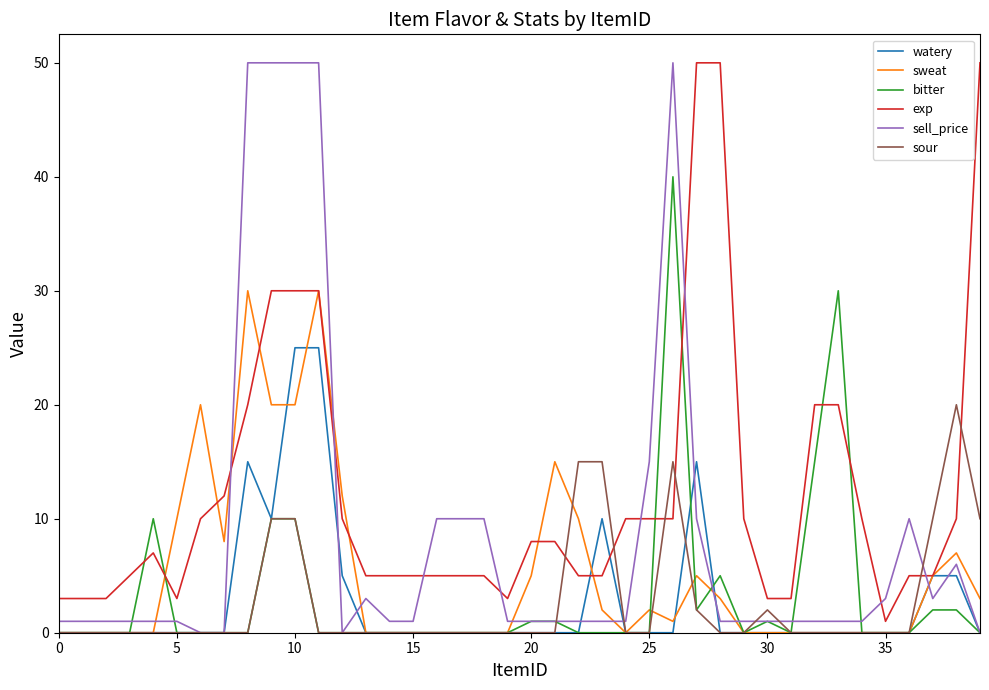

Which series ends up on top after the final intersection of sour and exp?

exp